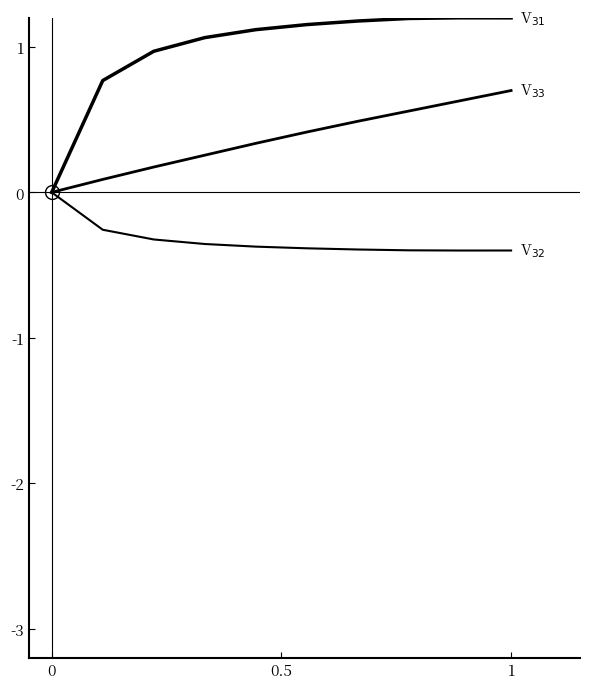

Does the chart display data point markers on the line(s)?

No